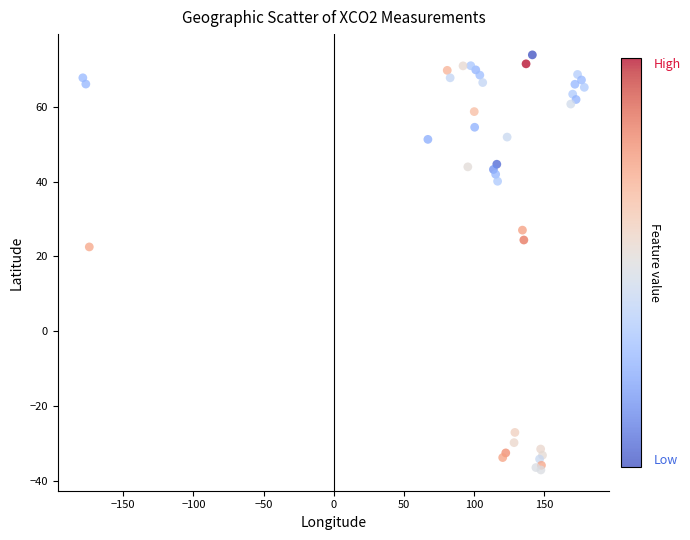

What Y value in the scatter plot is closest to 18?

22.5